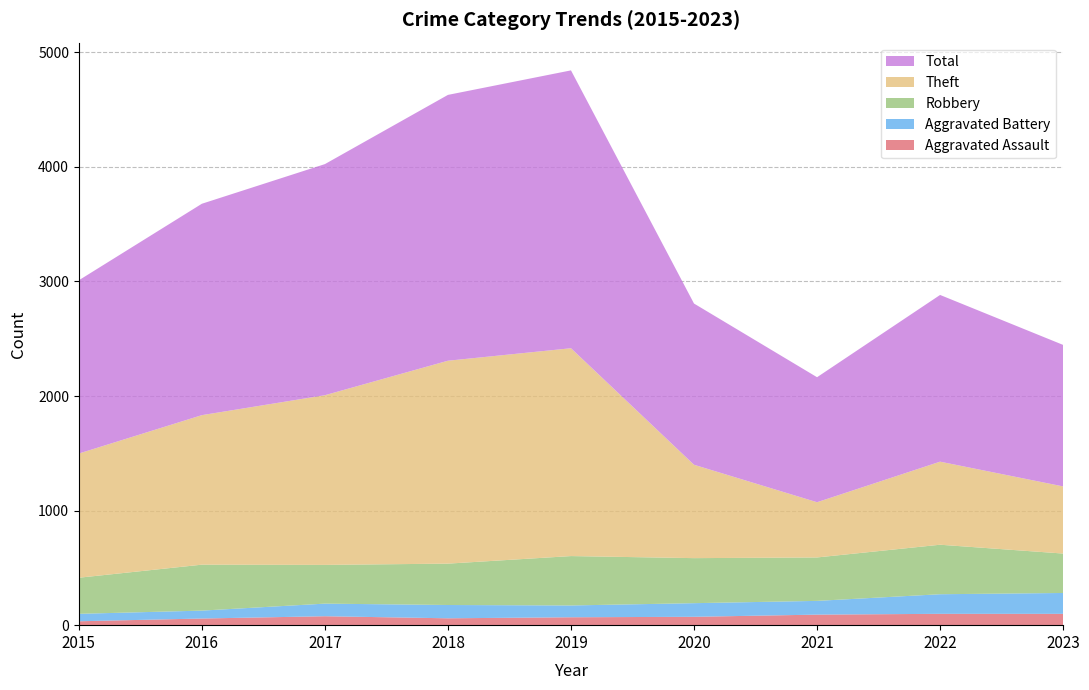

Reading left to right, extract all data points from this chart.

Aggravated Assault: 2015=34	2016=58	2017=78	2018=60	2019=69	2020=73	2021=92	2022=99	2023=99
Aggravated Battery: 2015=65	2016=69	2017=110	2018=116	2019=103	2020=119	2021=120	2022=171	2023=182
Robbery: 2015=315	2016=401	2017=338	2018=361	2019=431	2020=393	2021=379	2022=432	2023=344
Theft: 2015=1084	2016=1305	2017=1481	2018=1771	2019=1814	2020=815	2021=482	2022=725	2023=586
Total: 2015=1512	2016=1845	2017=2017	2018=2320	2019=2425	2020=1407	2021=1091	2022=1455	2023=1235